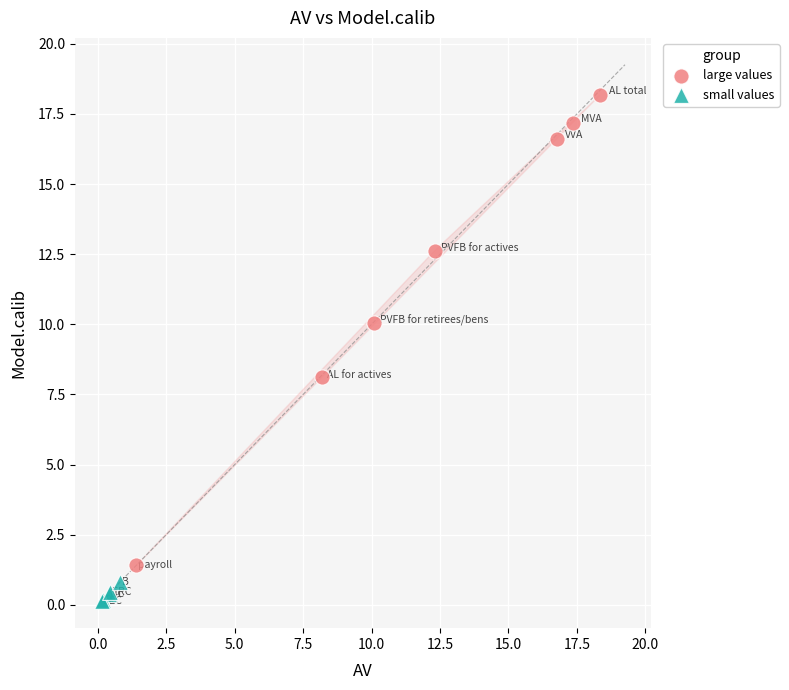

Which series has the largest Y range (max minus min)?

large values